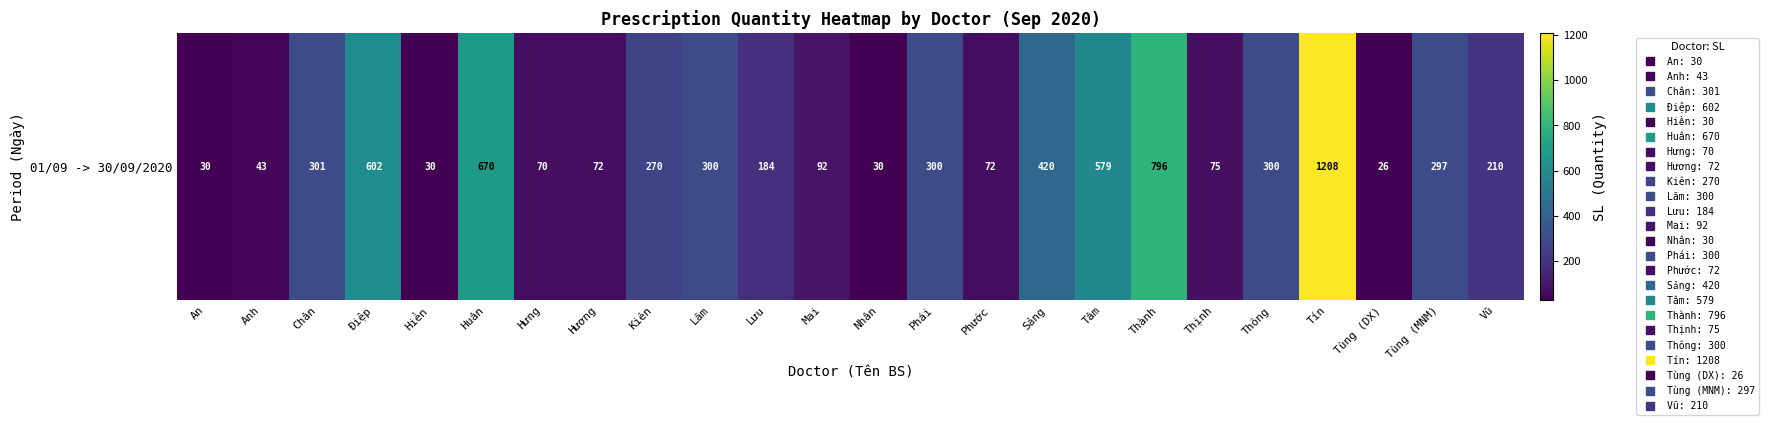

Is it true that the value at Thịnh is 115?

False